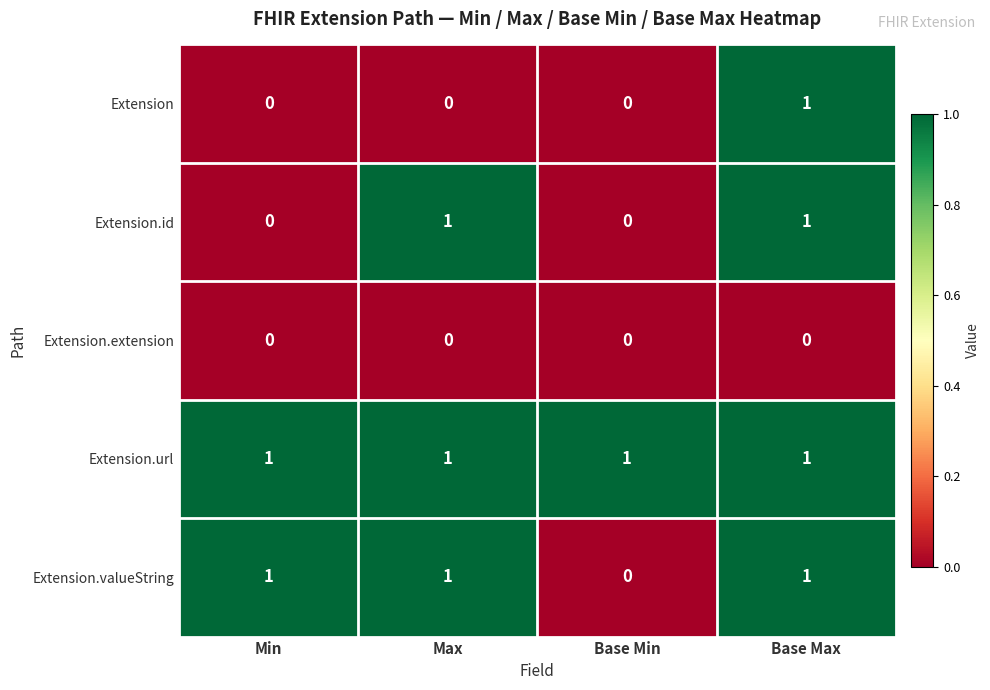

At which category is the sum across all series the highest?

Base Max